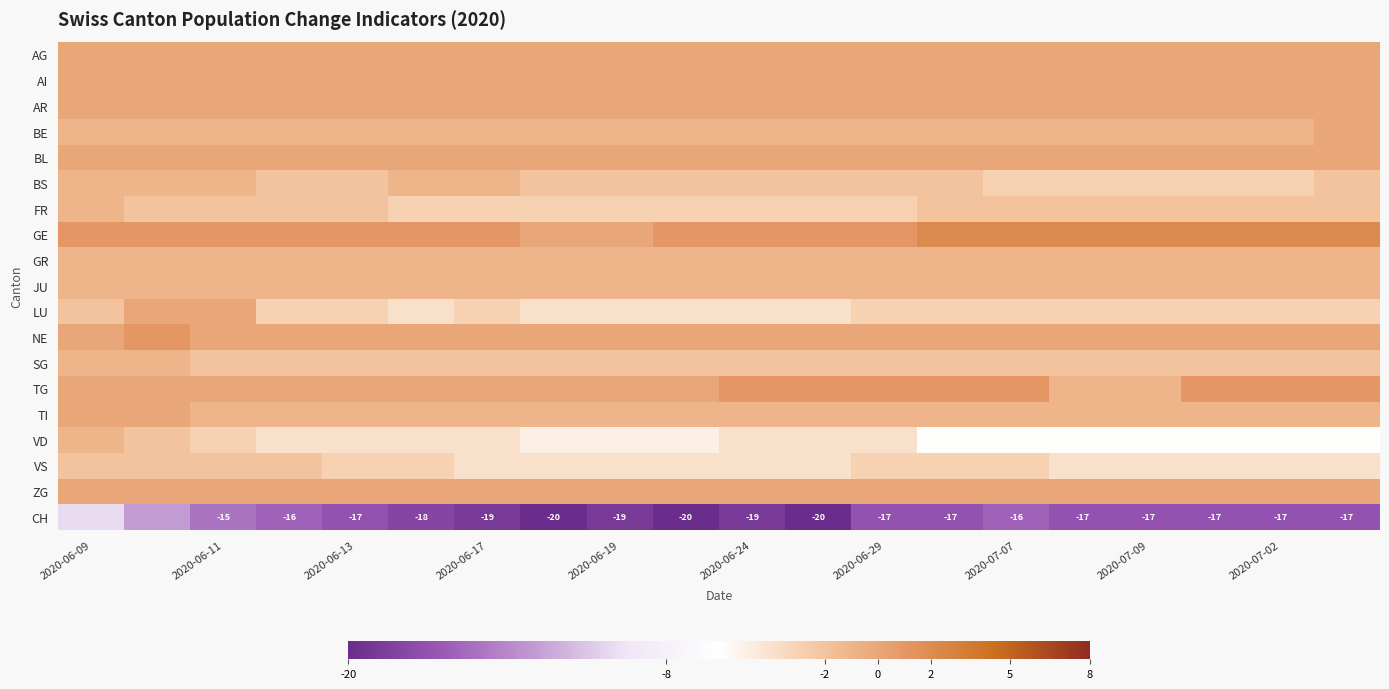

The CH series shows -16 at 2020-07-07. True or false?

True